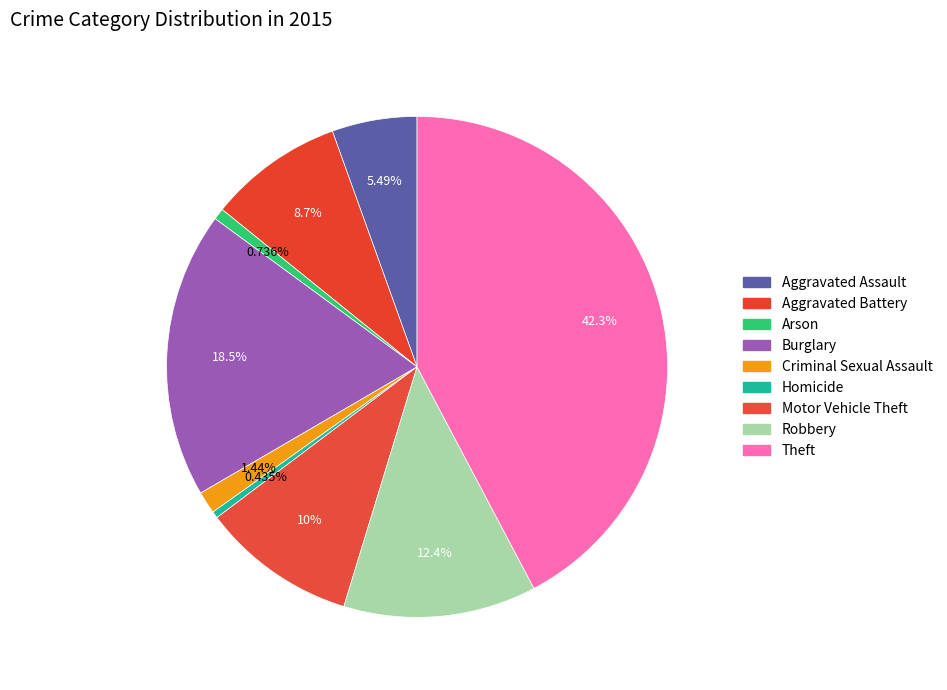

How many segments does this pie chart have?

9